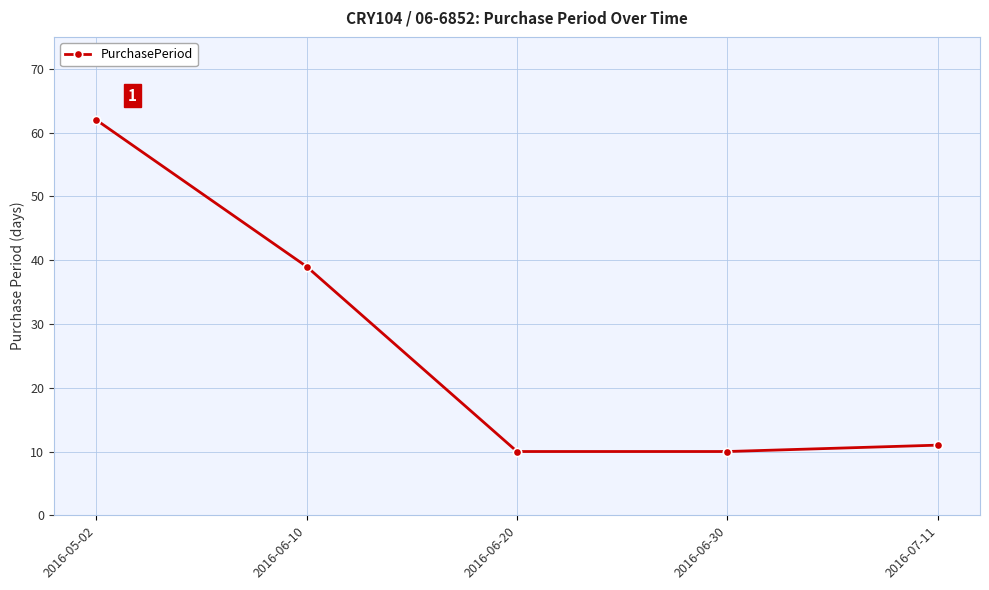

True or false: the data shows 10 at 2016-06-30.

True